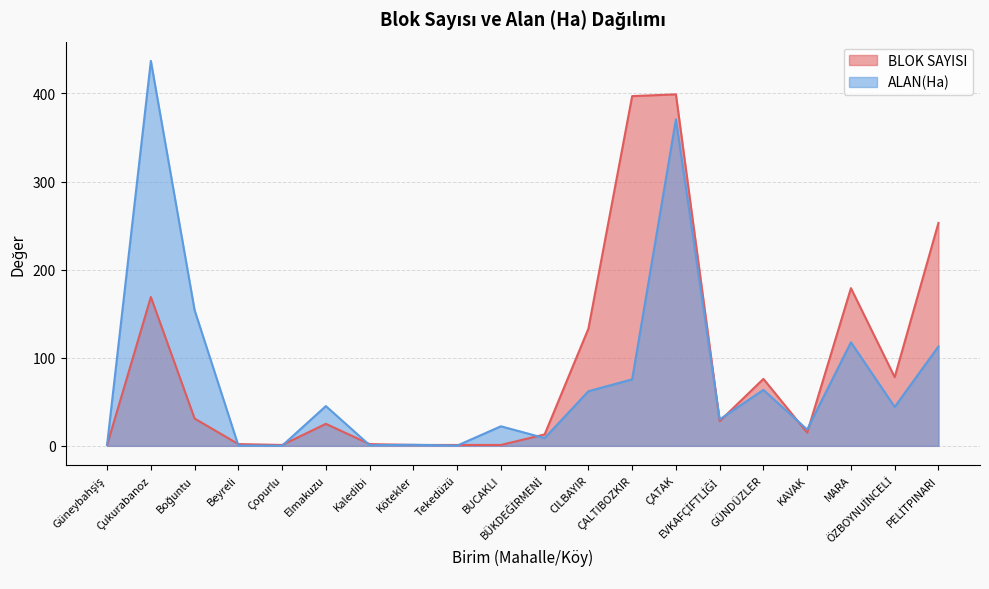

Which series ends up on top after the final intersection of BLOK SAYISI and ALAN(Ha)?

BLOK SAYISI